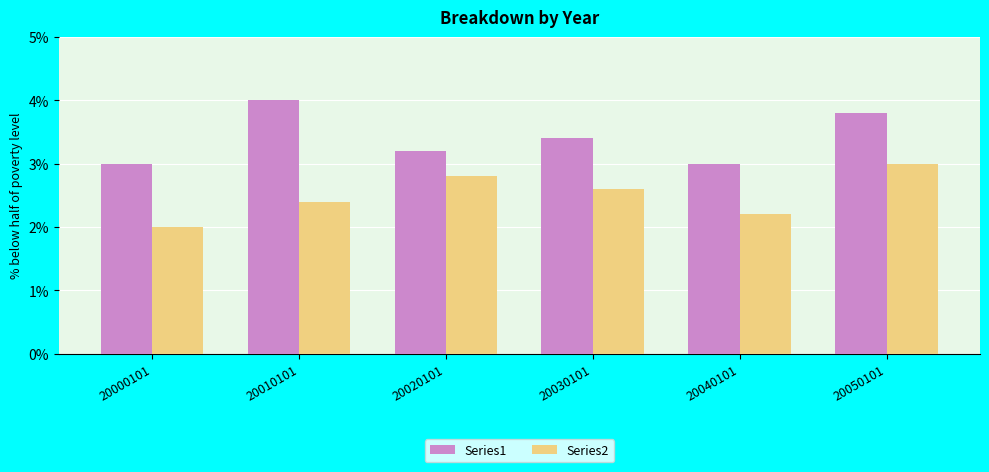

Read the Series2 value at 20000101.

2.0